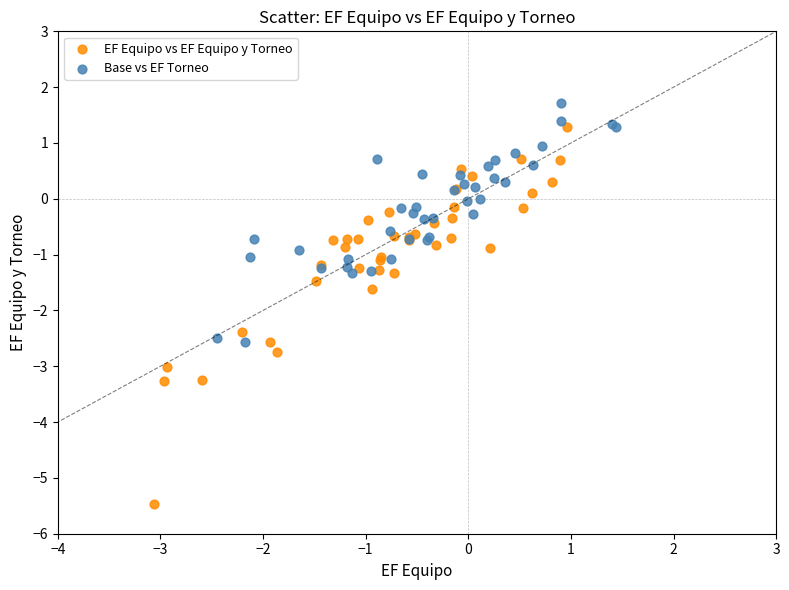

Which series has the widest spread of Y values?

EF Equipo vs EF Equipo y Torneo